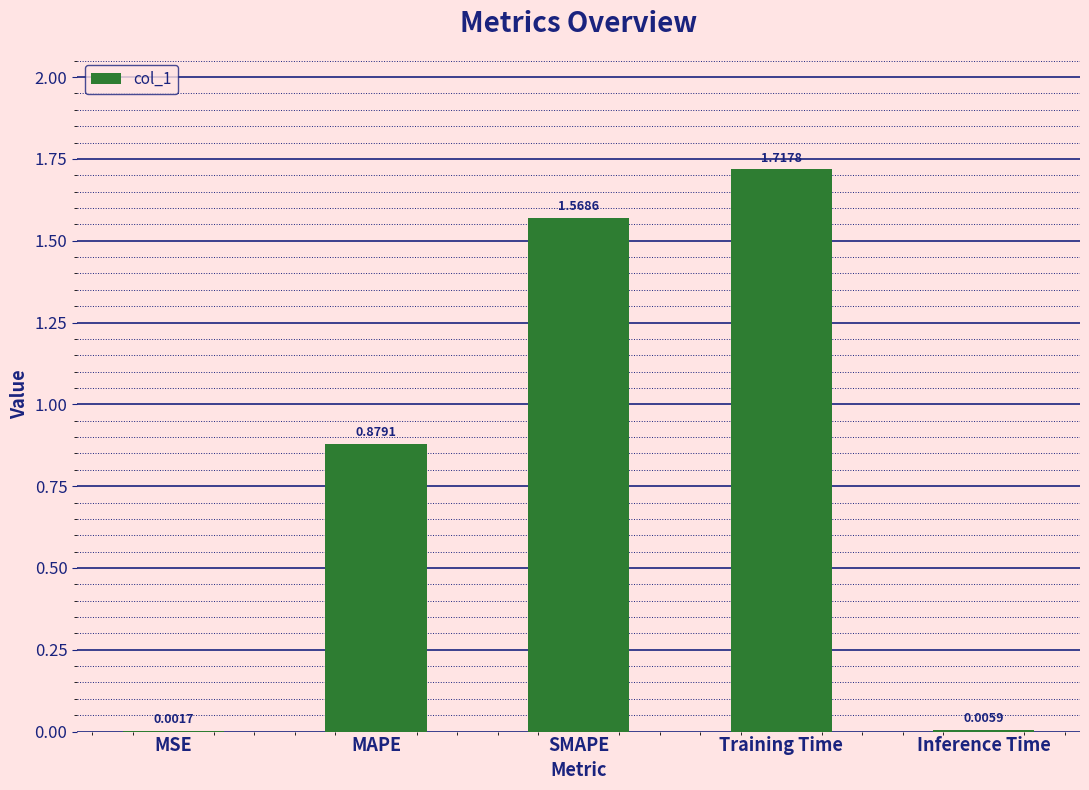

Which has a higher value, Inference Time or Training Time?

Training Time